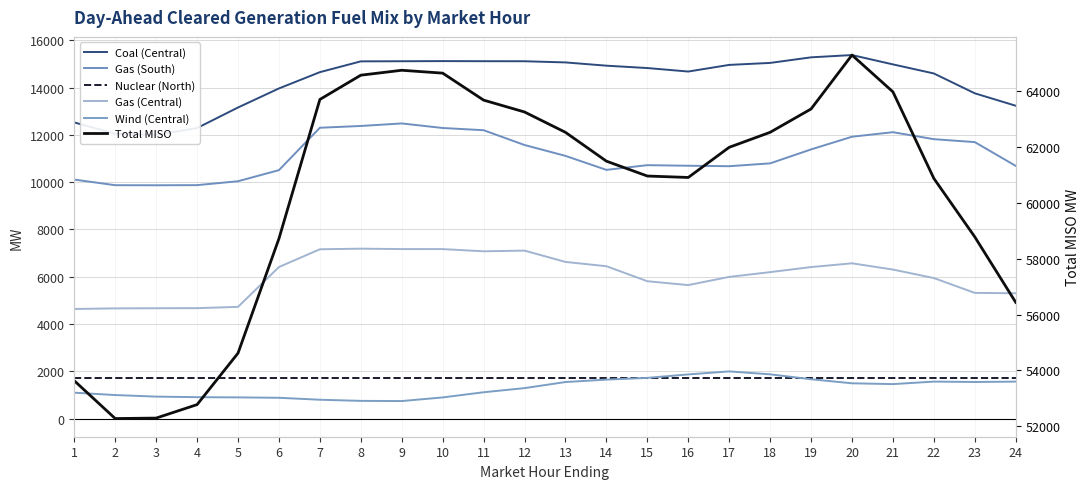

What is the value of the Nuclear (North) point at the 10th from the left?

1710.0